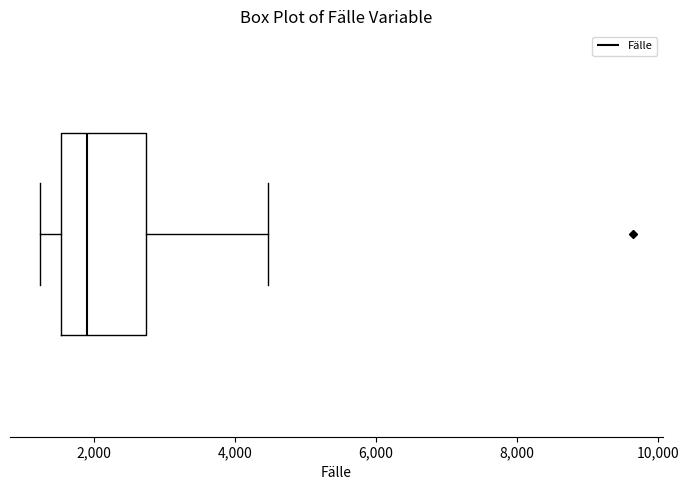

Where does the left whisker of the box end on the x-axis? The values are not printed on the chart, so give them approximately, as read against the axis.

1200